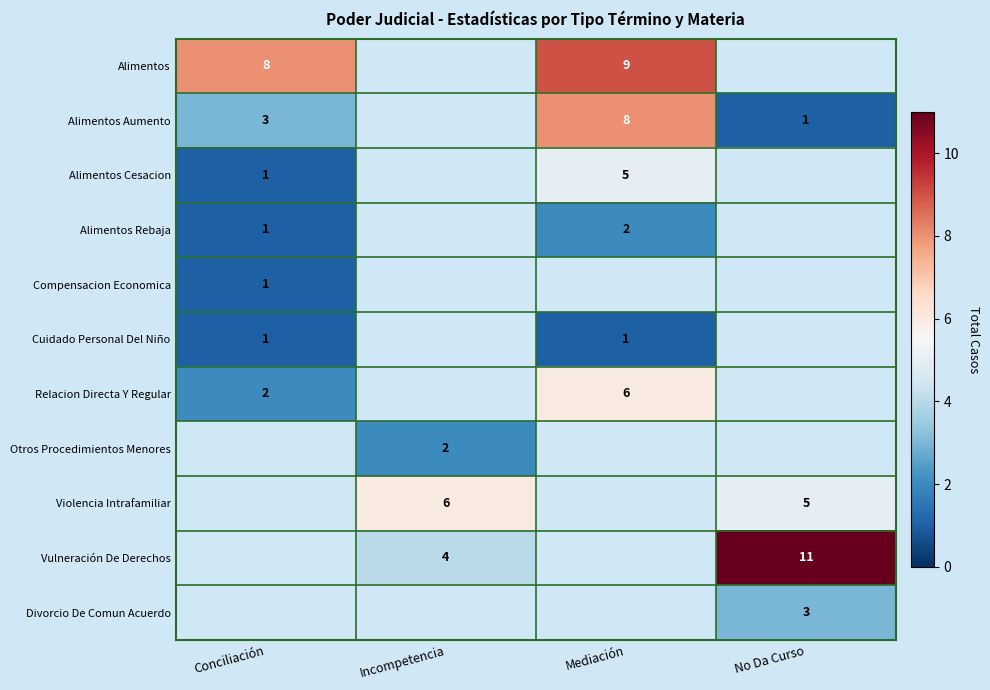

The value of Relacion Directa Y Regular at Conciliación is 3.0. True or false?

False